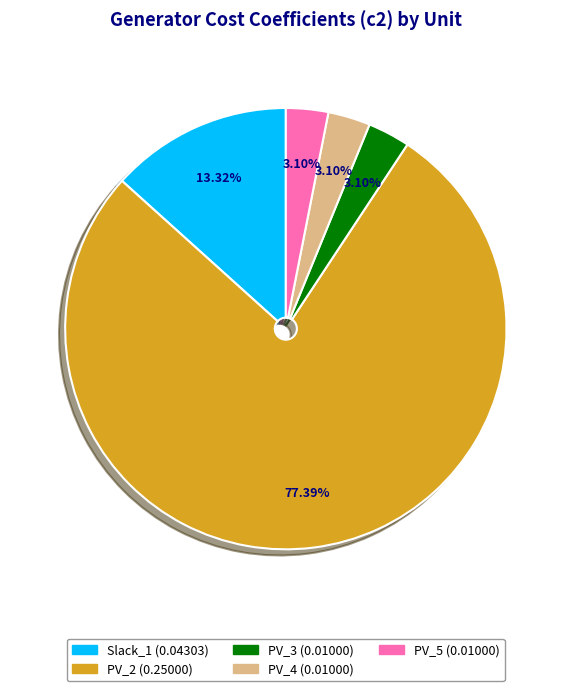

Which has a higher value, Slack_1 (0.04303) or PV_5 (0.01000)?

Slack_1 (0.04303)